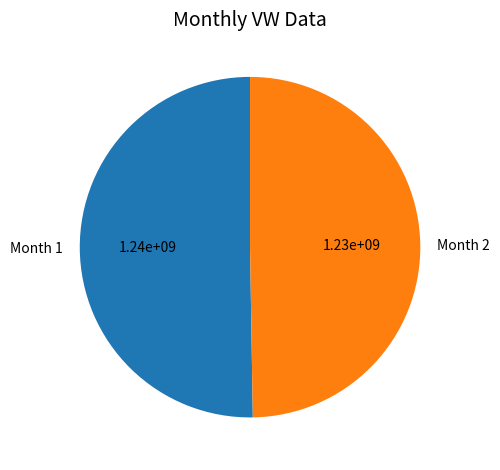

Between Month 1 and Month 2, which is larger?

Month 1